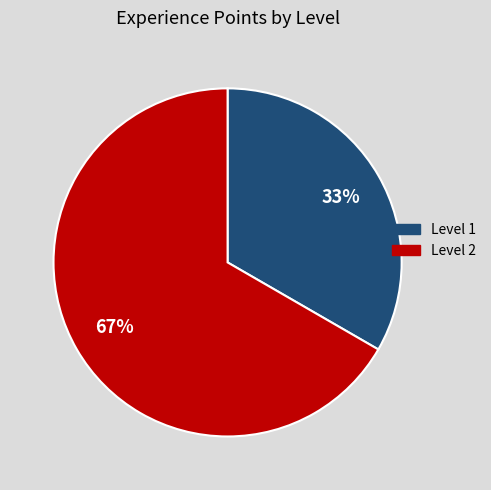

Is it true that Level 2 is 56% of the pie?

False